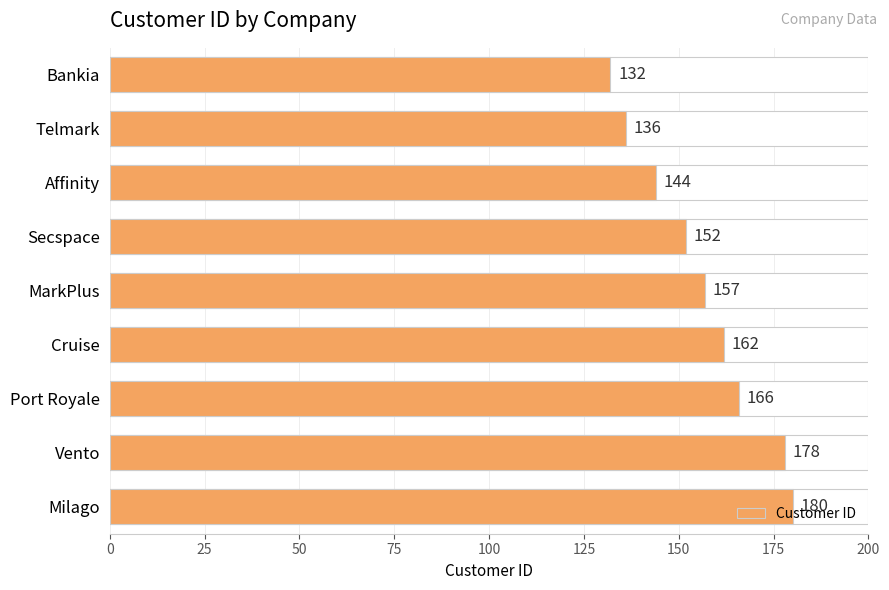

Does the chart contain any negative values?

No